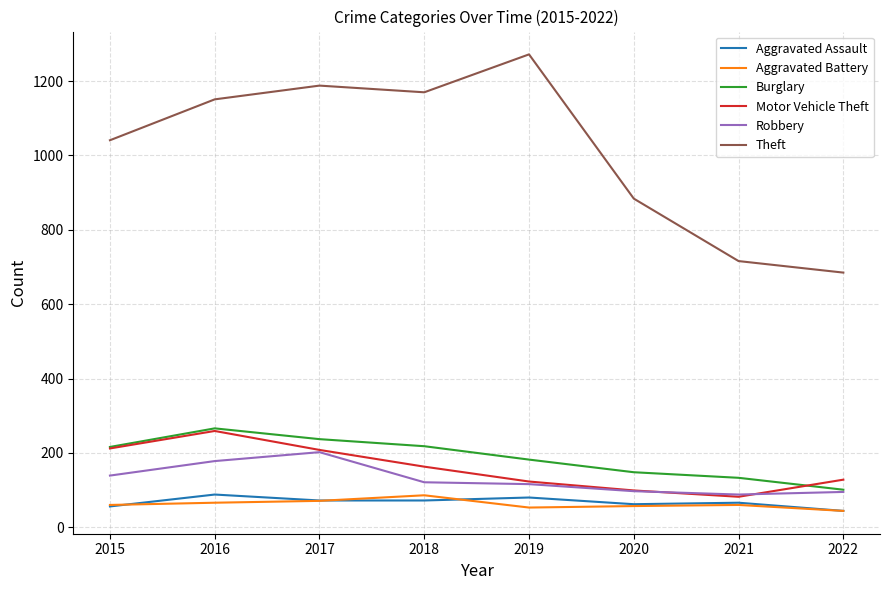

At which label is Theft closest to 978?

2015